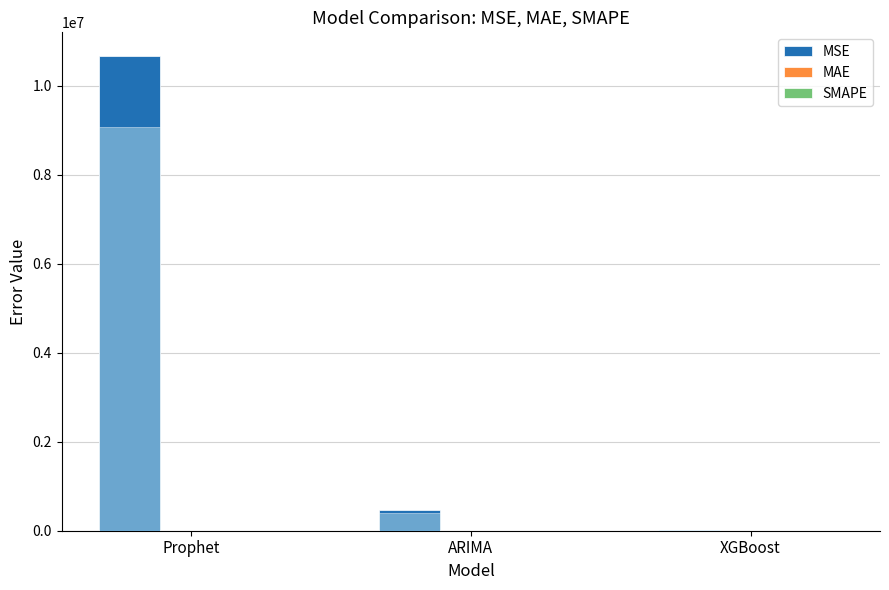

What is the sum of all MSE values?

11138204.3